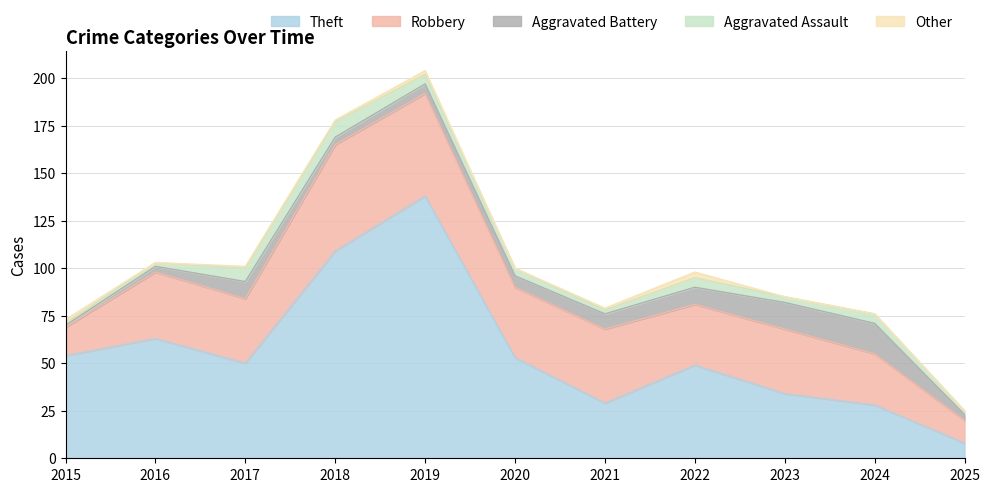

How many data points in Other are above 1?

3